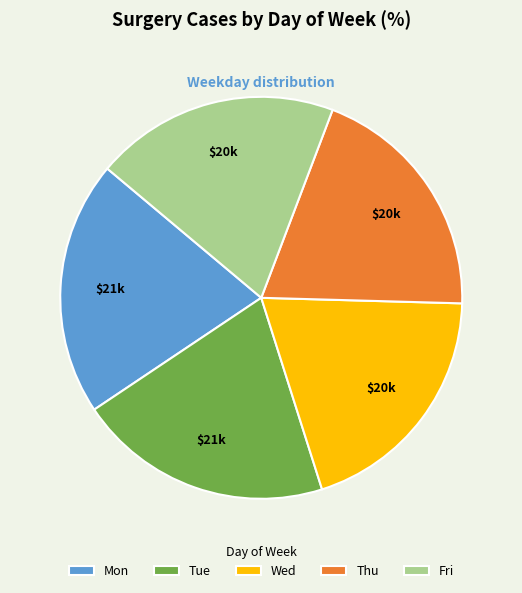

Which has a higher value, Mon or Wed?

Mon